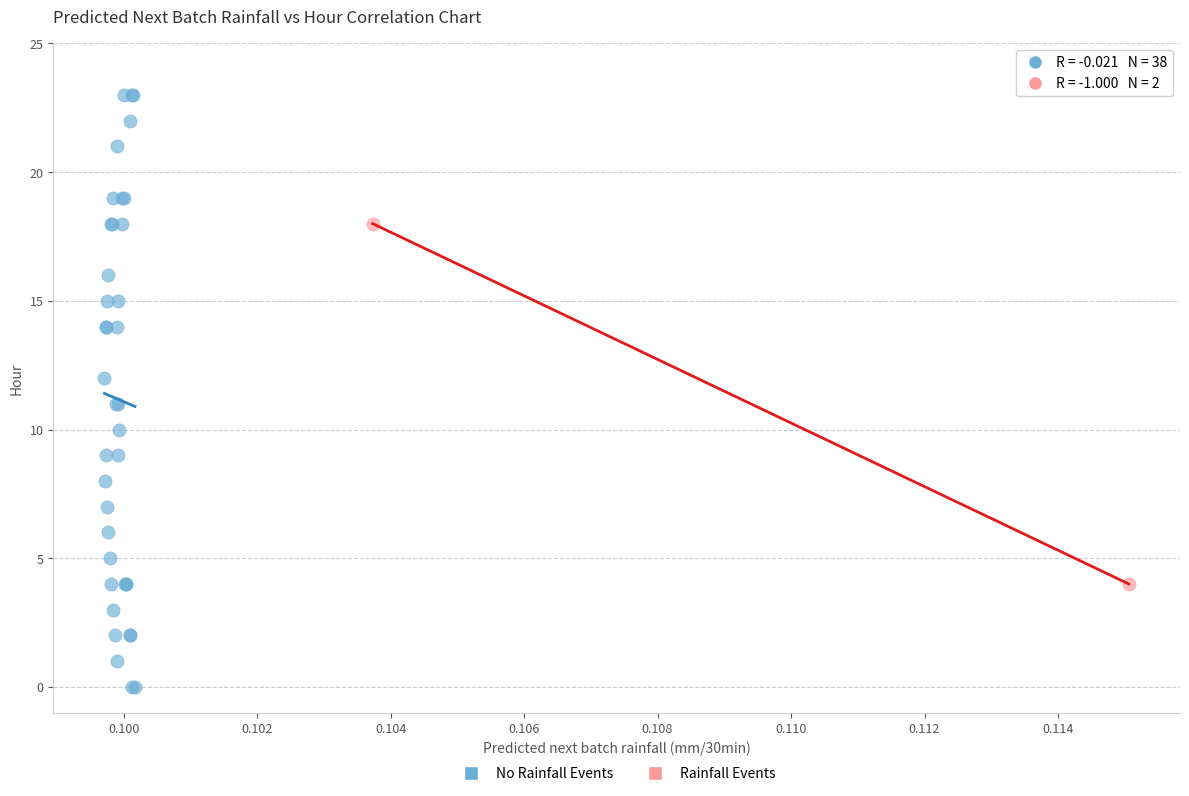

What are all the series names shown in the legend?

No Rainfall Events, Rainfall Events